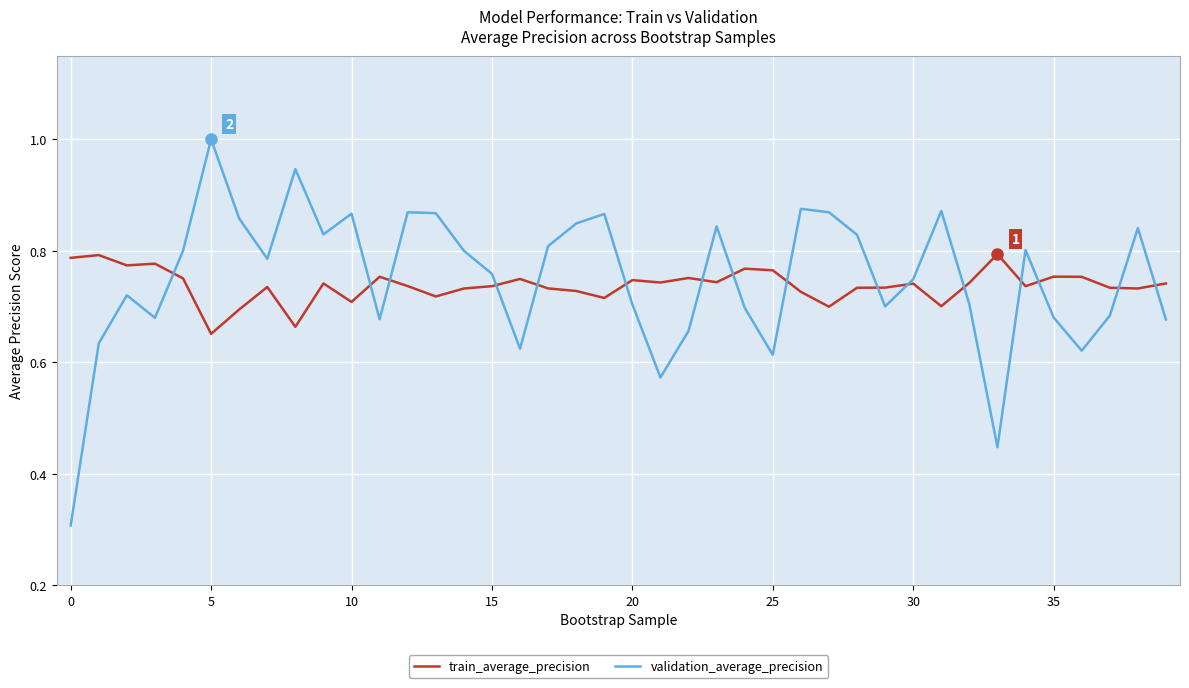

Does the chart display data point markers on the line(s)?

No